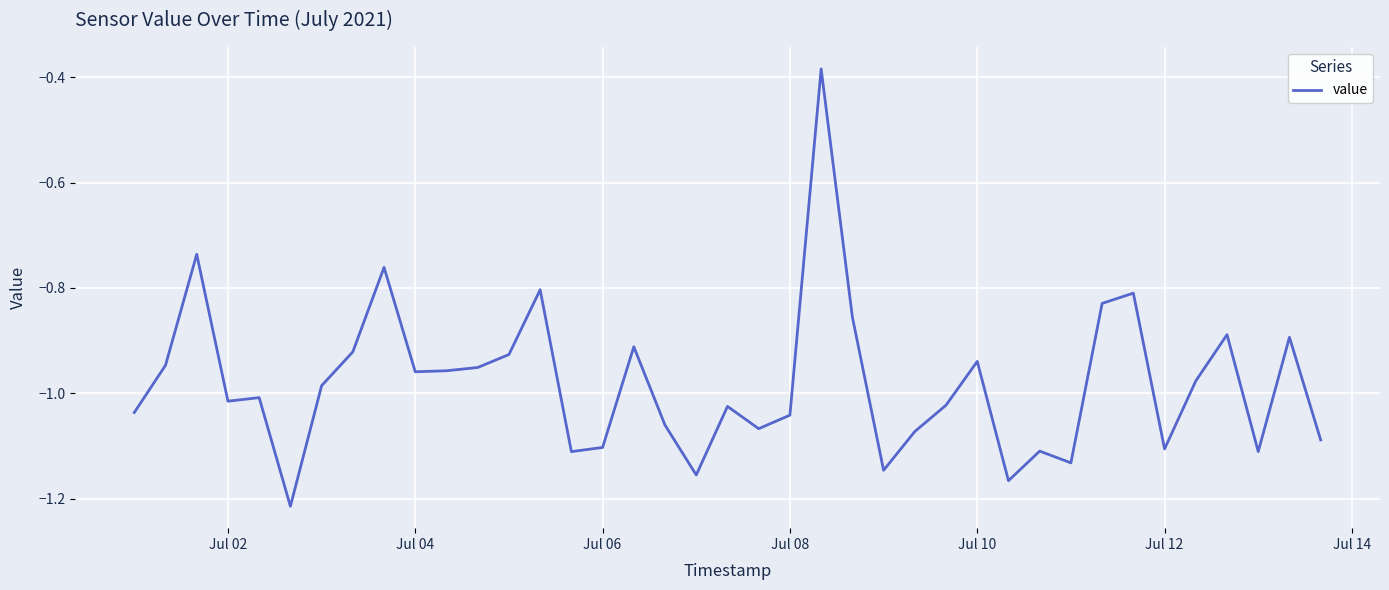

What is the difference between the maximum and minimum values?

0.8